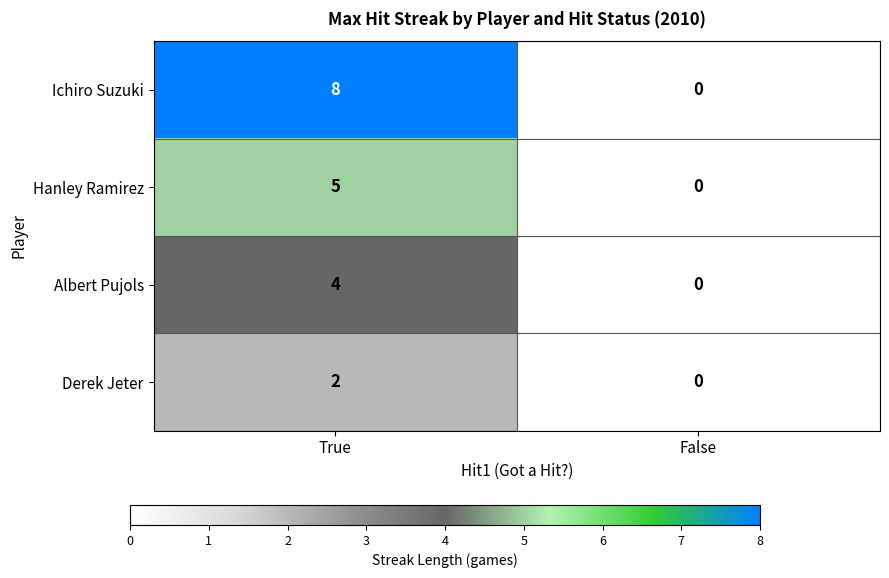

Between True and False, which series saw the biggest shift?

Ichiro Suzuki